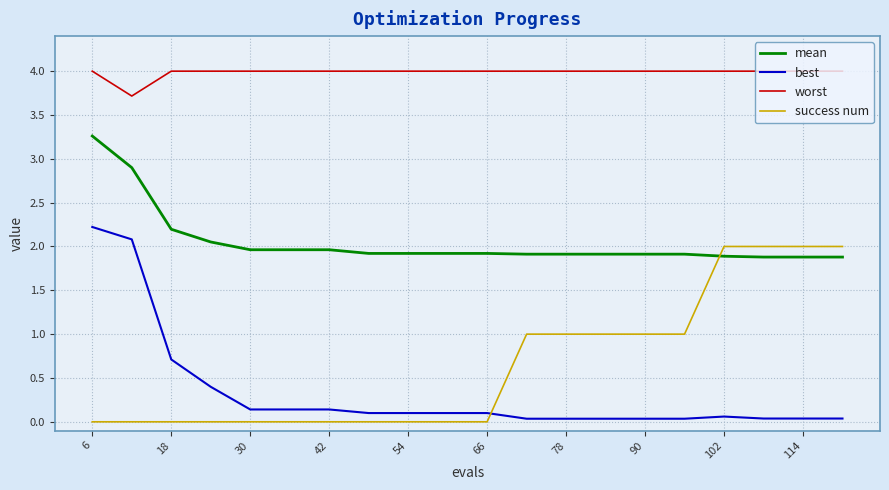

Rank the series by their maximum value, from lowest to highest.

success num, best, mean, worst